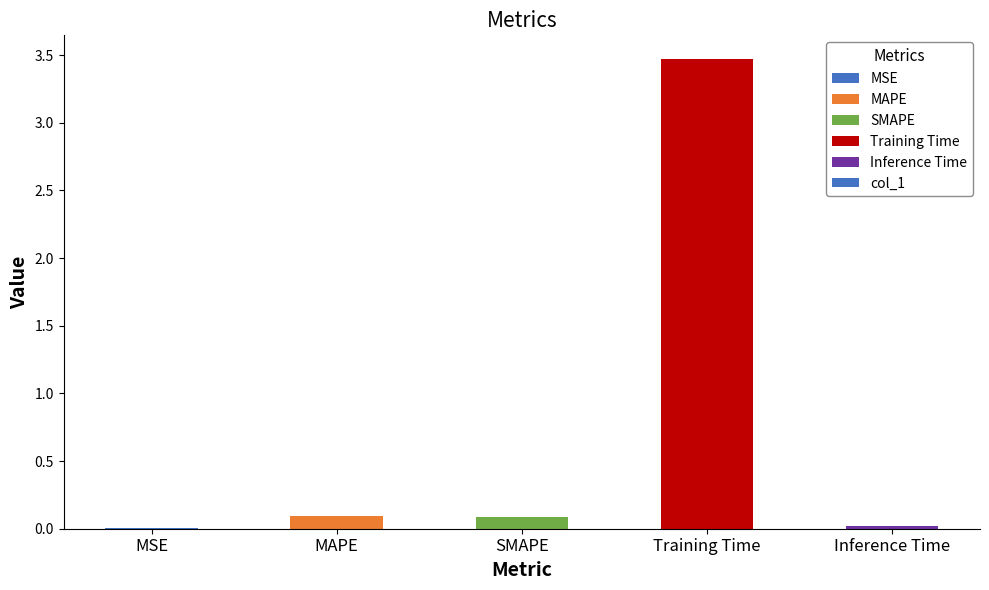

At which category does the chart reach its peak across all series?

Training Time